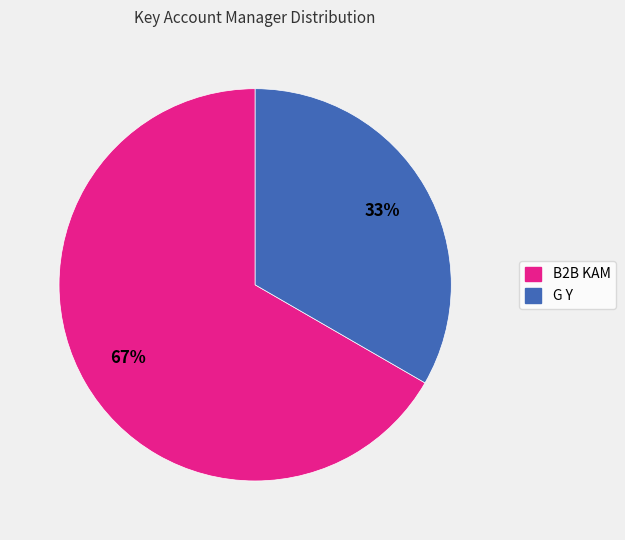

Combined, do B2B KAM and G Y account for over 50%?

Yes